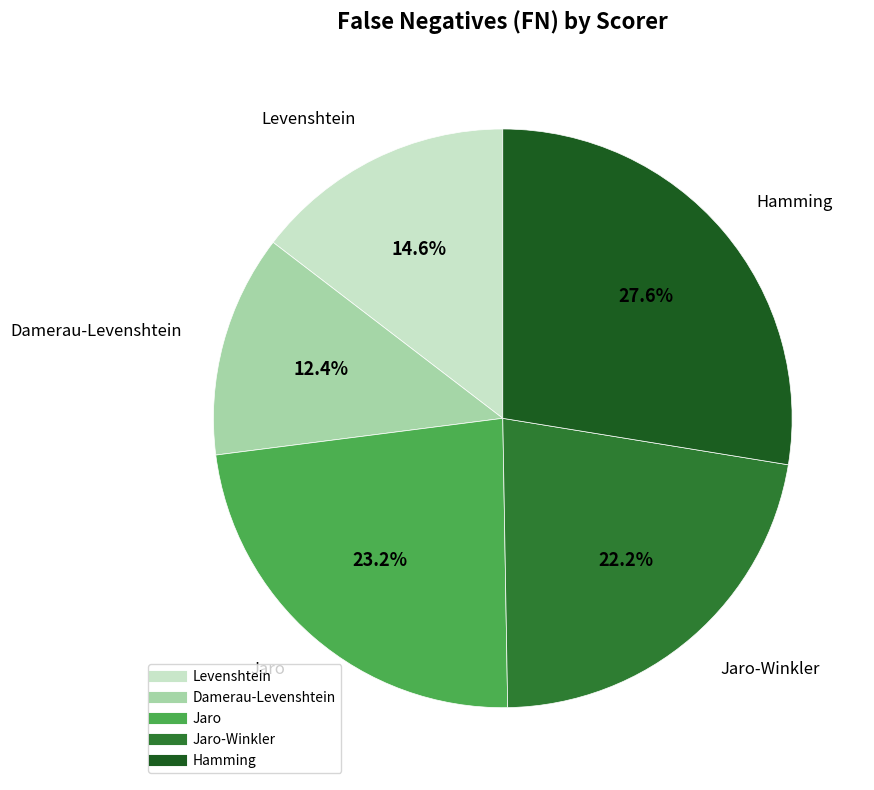

Does any single category account for the majority?

No